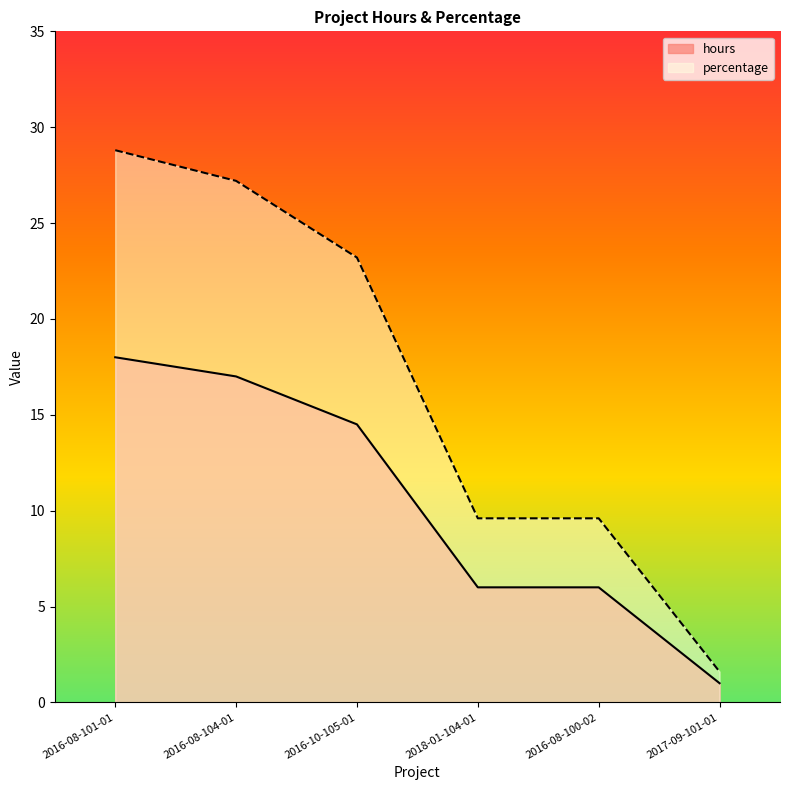

Rank the categories by hours value from highest to lowest.

2016-08-101-01, 2016-08-104-01, 2016-10-105-01, 2018-01-104-01, 2016-08-100-02, 2017-09-101-01